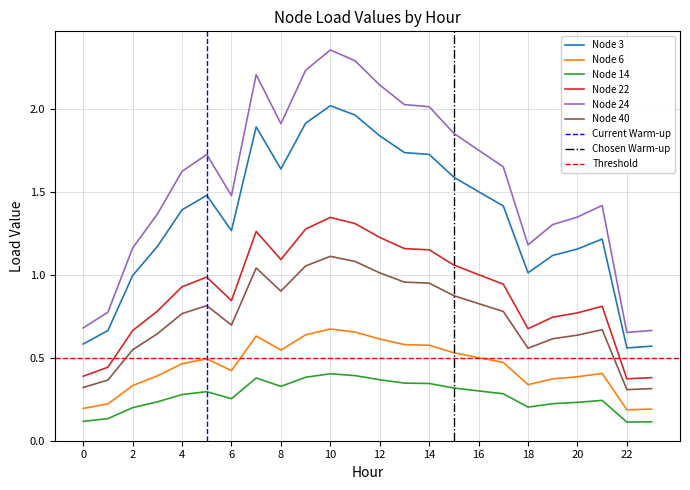

True or false: Node 3 and Node 22 intersect in this chart.

False